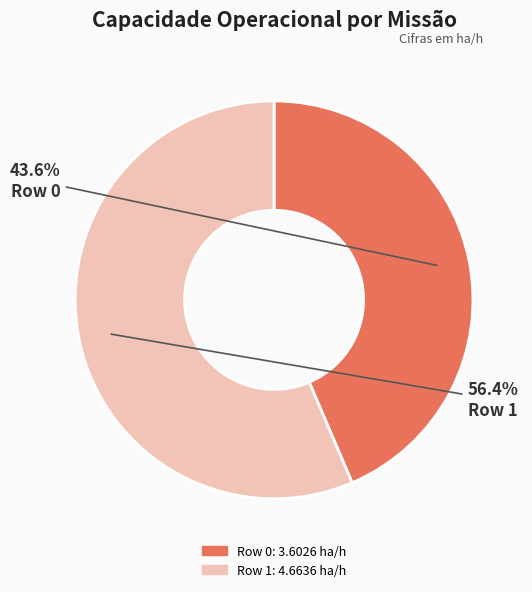

What percentage do Row 1 and Row 0 together represent?

100.0%